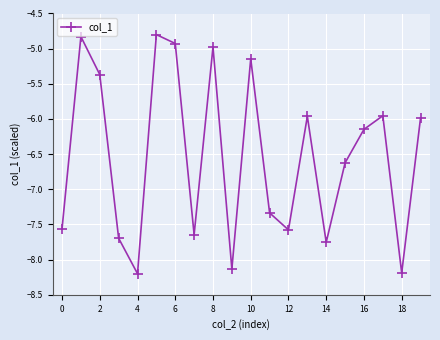

What is the average value?

-6.5